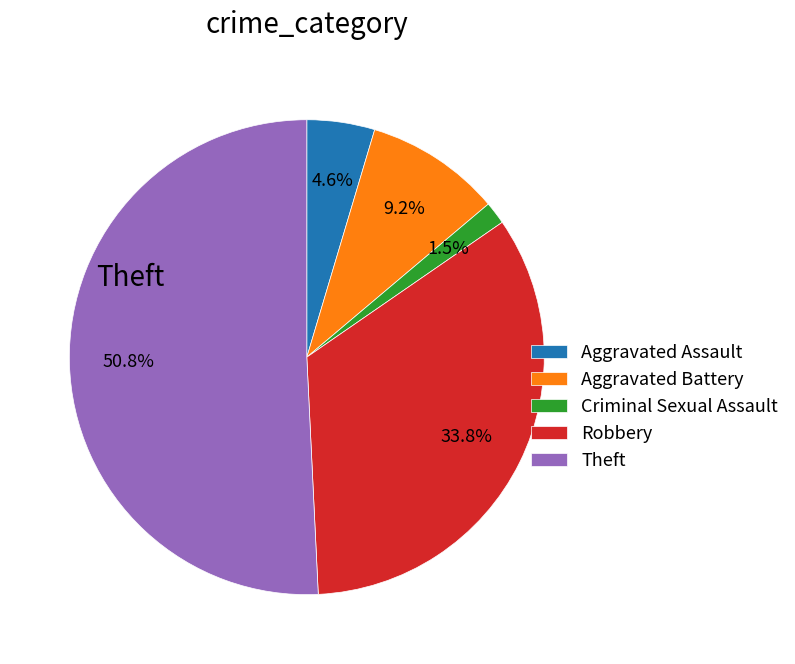

Between Robbery and Theft, which is larger?

Theft